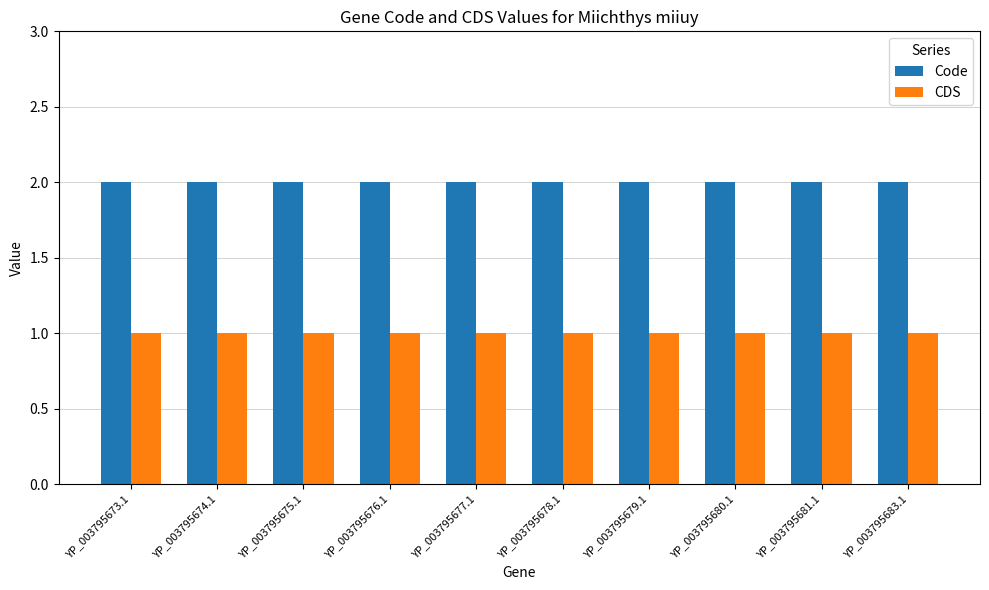

Rank the series by their average value, from lowest to highest.

CDS, Code